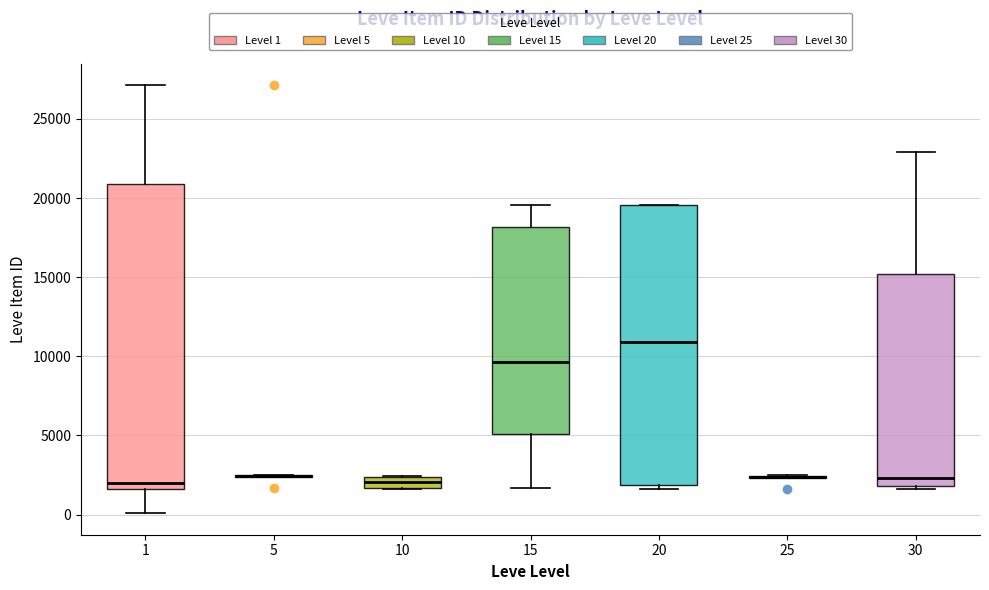

Where is the upper edge of the box at x = 30 on the y-axis? The values are not printed on the chart, so give them approximately, as read against the axis.

15000